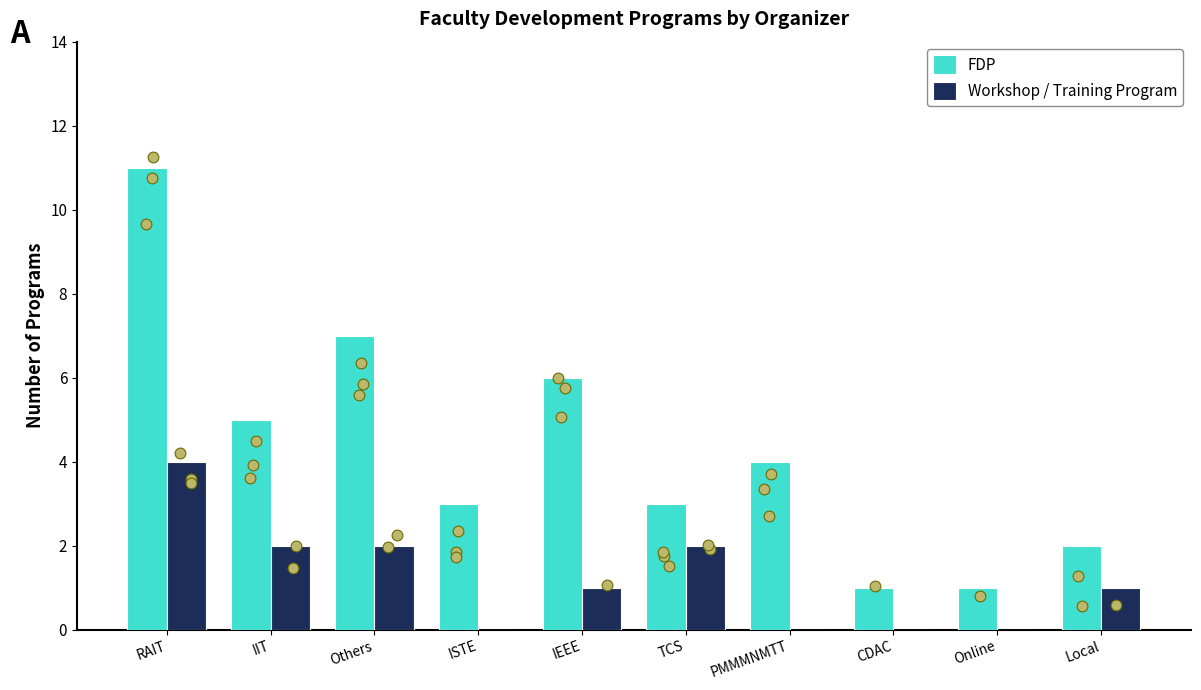

Which series has the largest Y range (max minus min)?

FDP